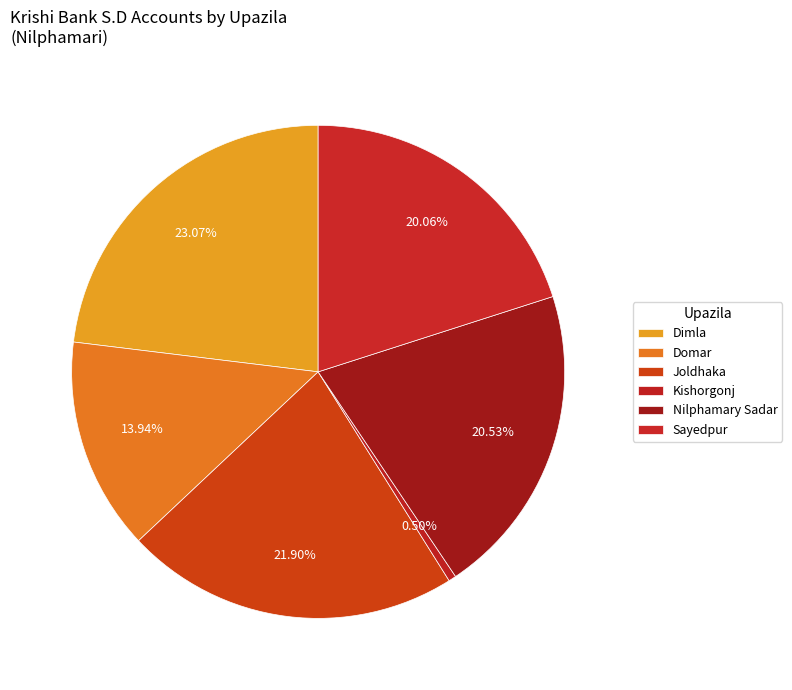

True or false: Sayedpur accounts for 11% of the total.

False